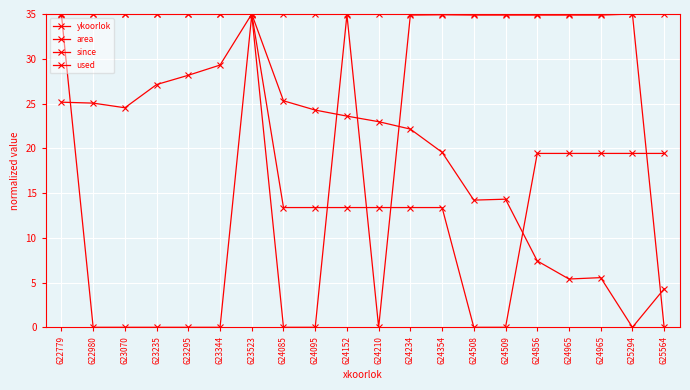

What is the value of the ykoorlok point at the 18th from the left?

5.4